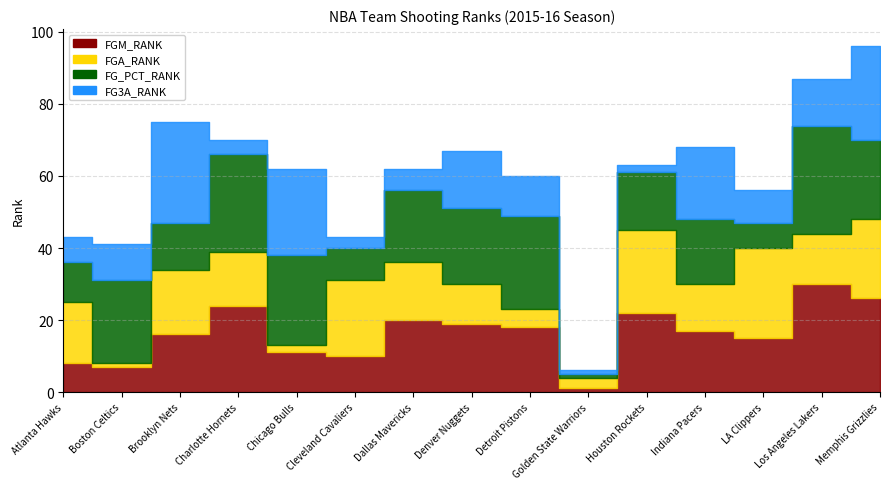

How many times do FGM_RANK and FG_PCT_RANK cross each other?

5